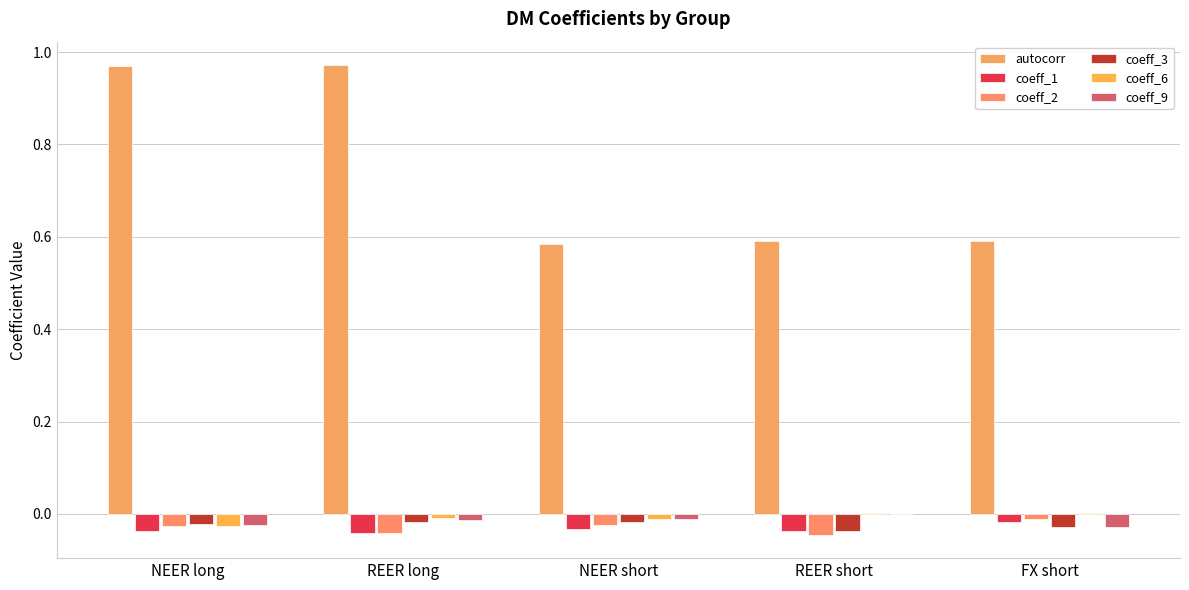

At which category is the sum across all series the highest?

REER long